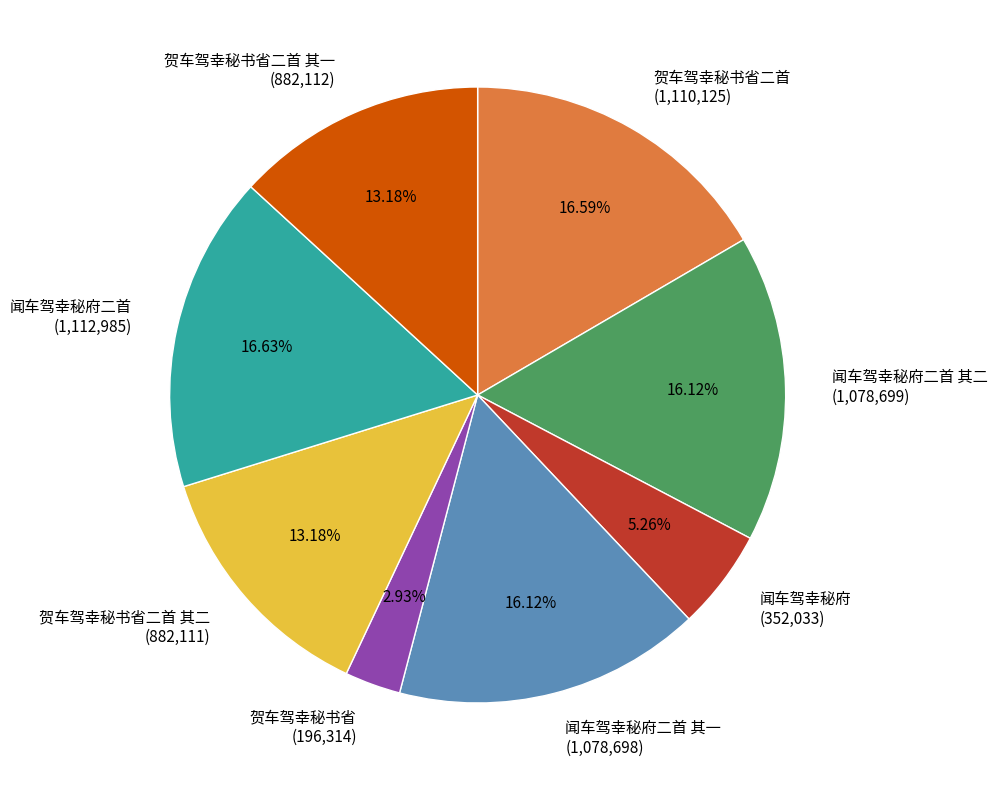

What is the smallest slice in the pie chart?

贺车驾幸秘书省 (196,314)